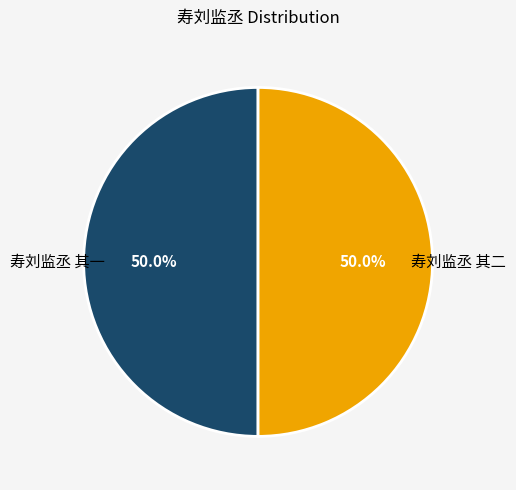

Approximately how many times larger is the value at 寿刘监丞 其一 compared to 寿刘监丞 其二?

1.0